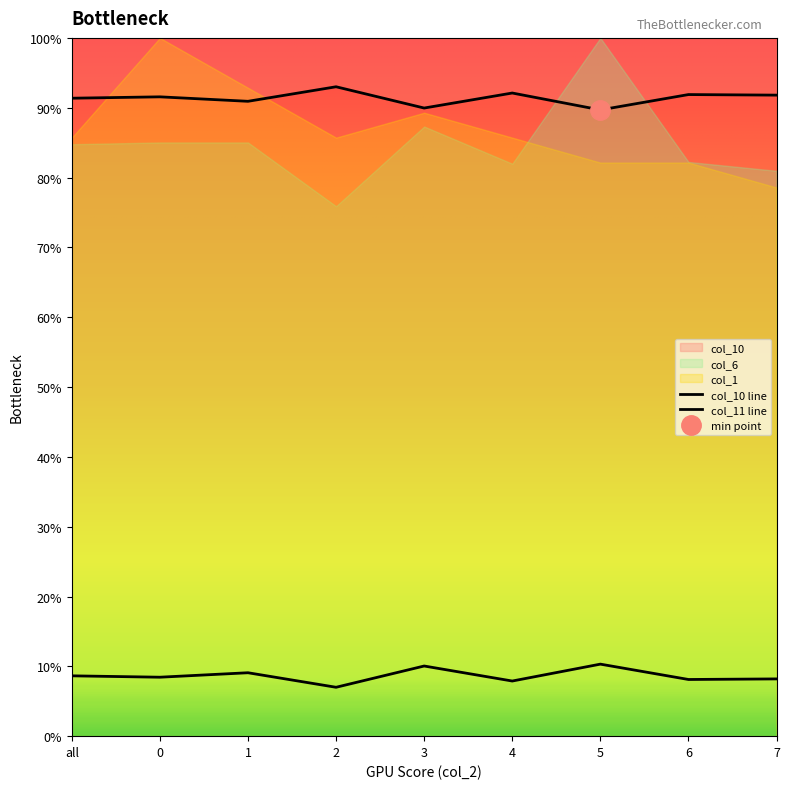

Reading right to left, list all the values displayed in this chart.

col_10: 7=91.8	6=91.9	5=89.7	4=92.1	3=90.0	2=93.0	1=90.9	0=91.6	all=91.4
col_11: 7=8.2	6=8.1	5=10.3	4=7.9	3=10.0	2=7.0	1=9.1	0=8.4	all=8.6